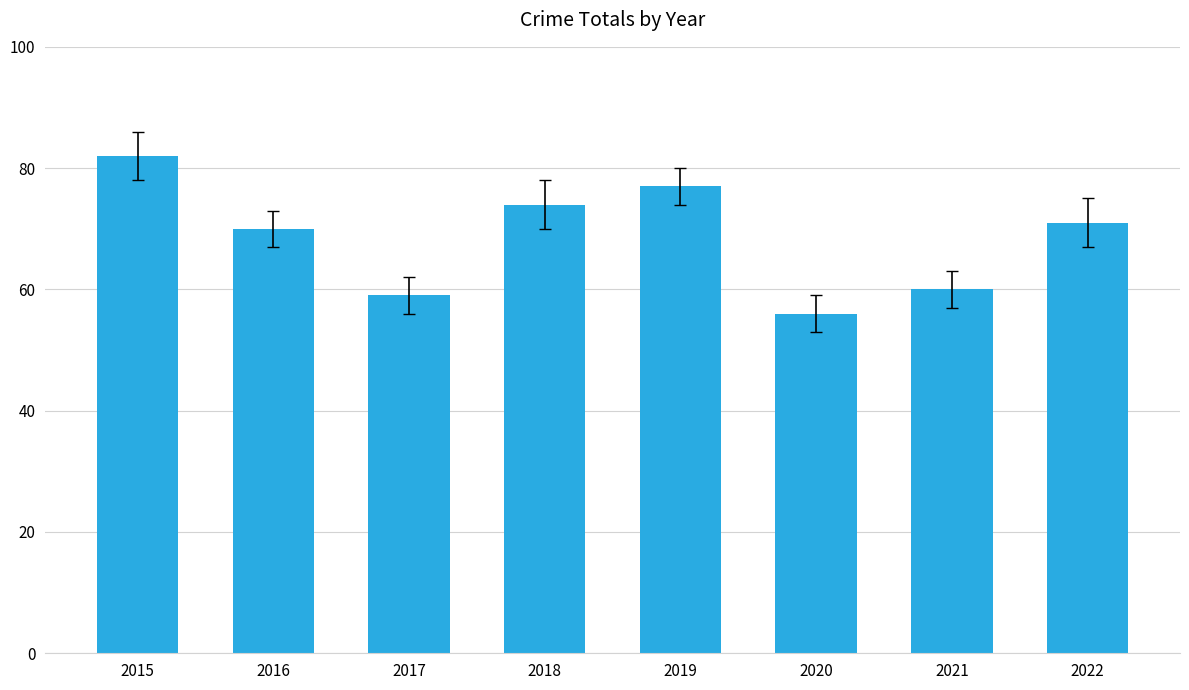

What is the difference between the values at 2022 and 2020?

15